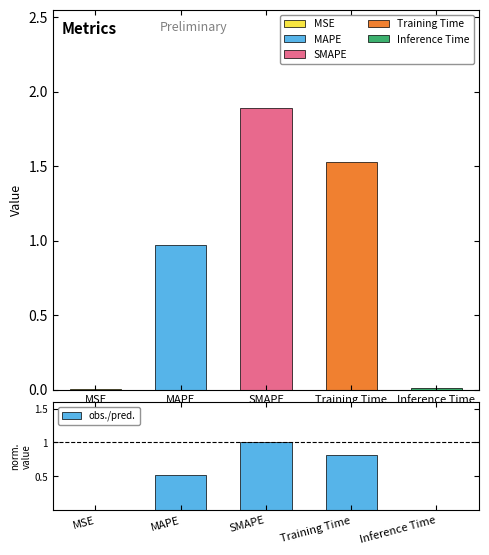

What is the label of the 4th bar from the right?

MAPE